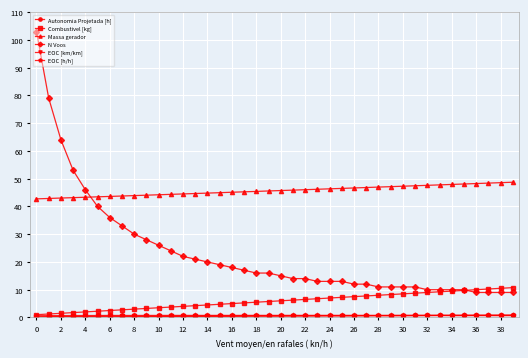

Which series has the largest range (max minus min)?

N Voos